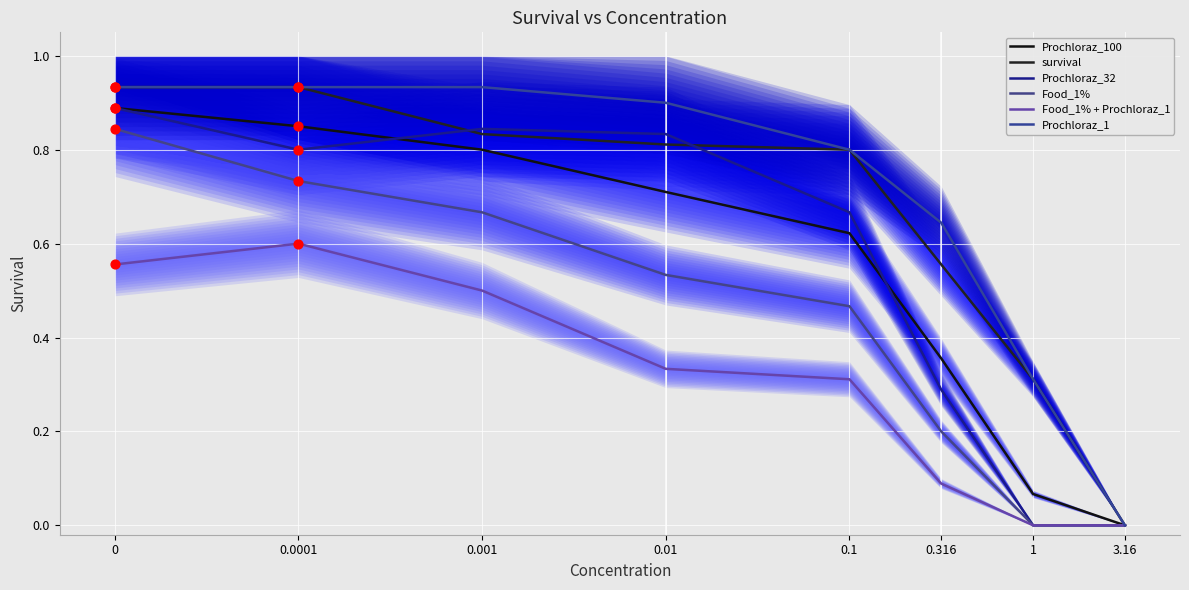

Which series has the widest spread of Y values?

survival